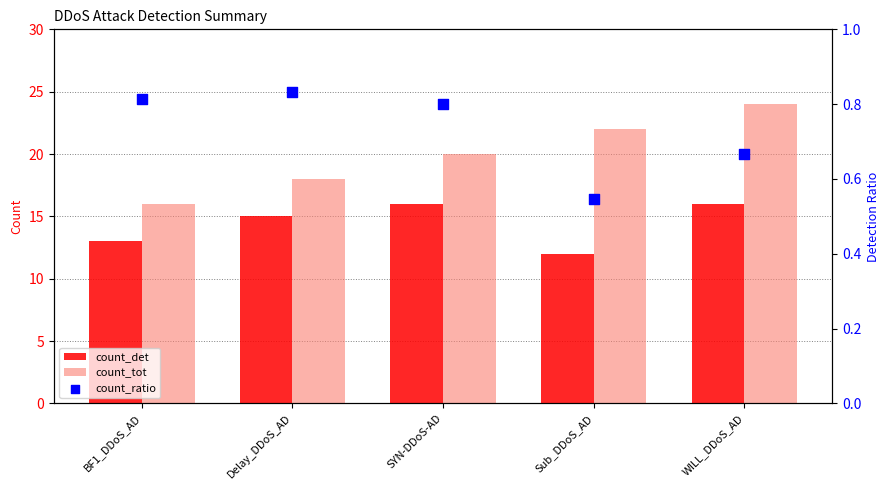

Which series reaches the minimum Y coordinate?

count_ratio